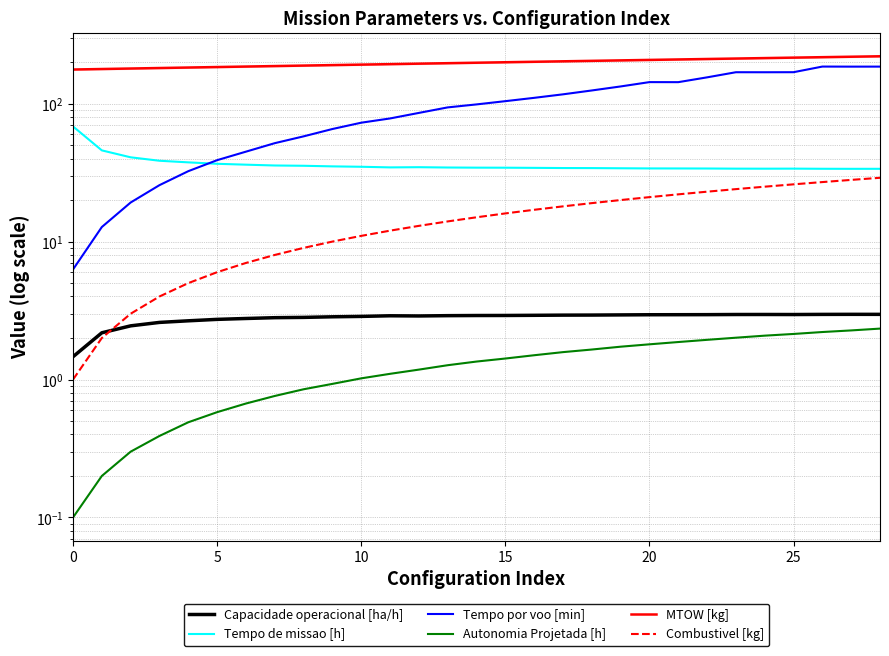

True or false: Capacidade operacional [ha/h] and MTOW [kg] cross at least once.

False